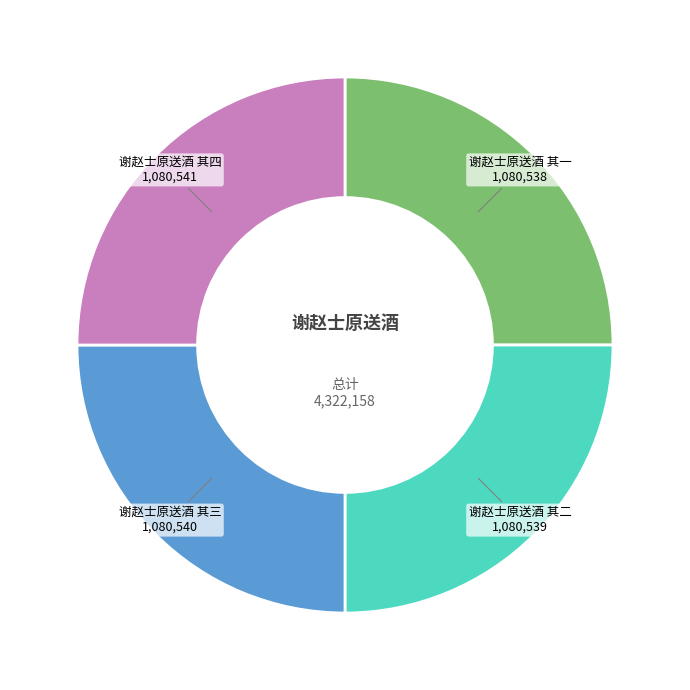

Does any single category account for the majority?

No